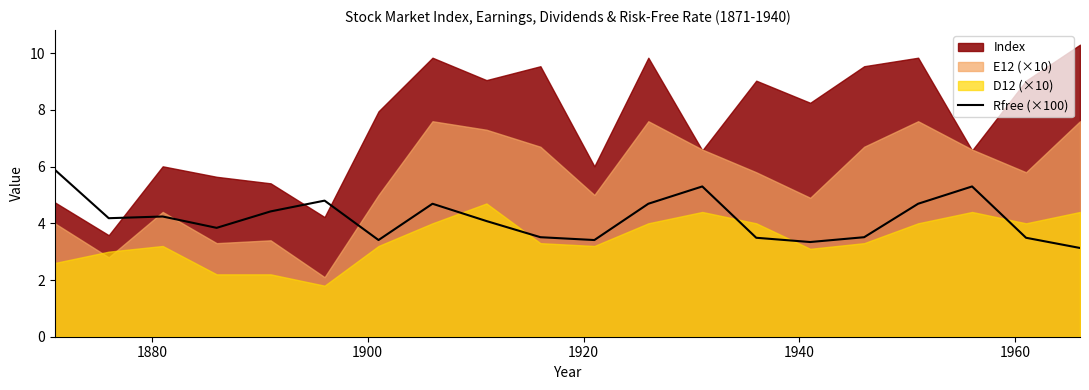

What is the maximum value for Rfree (×100)?

5.9